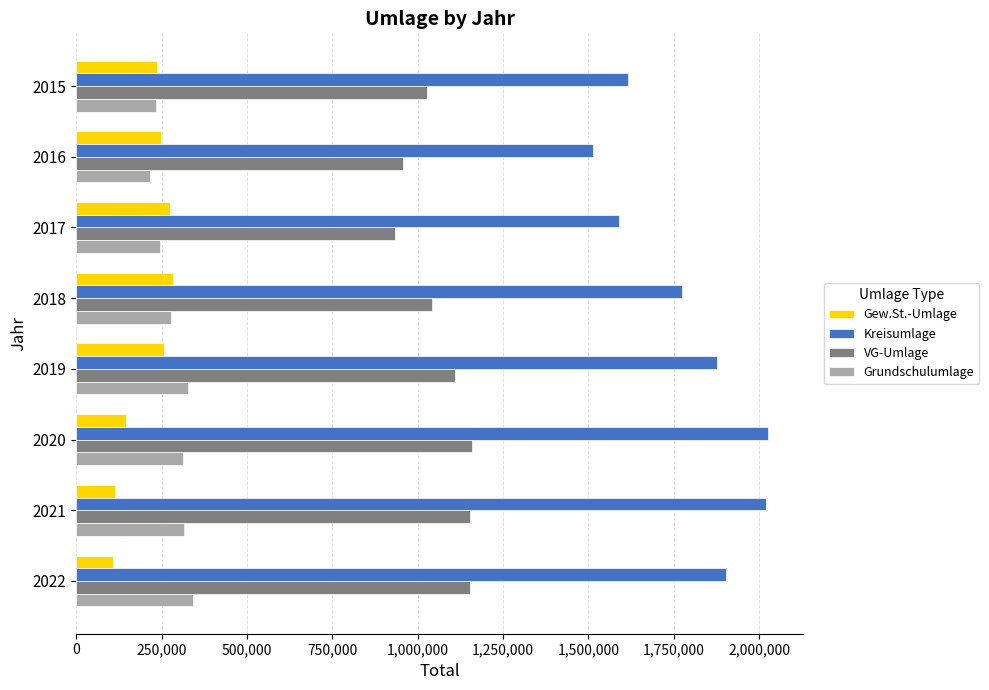

At how many categories does at least one series exceed 1383350?

8